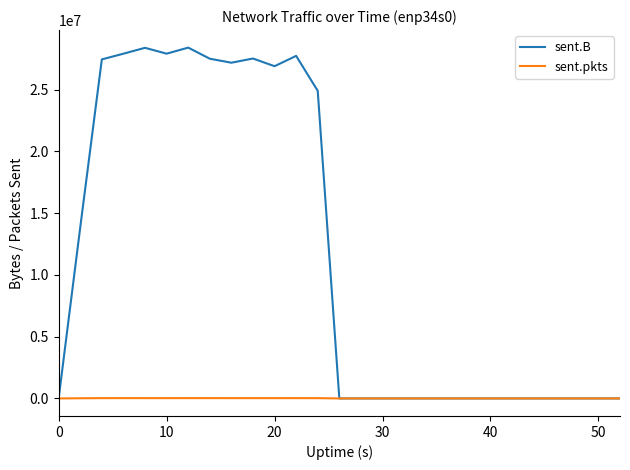

What is the difference between the second highest and minimum values in the sent.pkts series?

25579